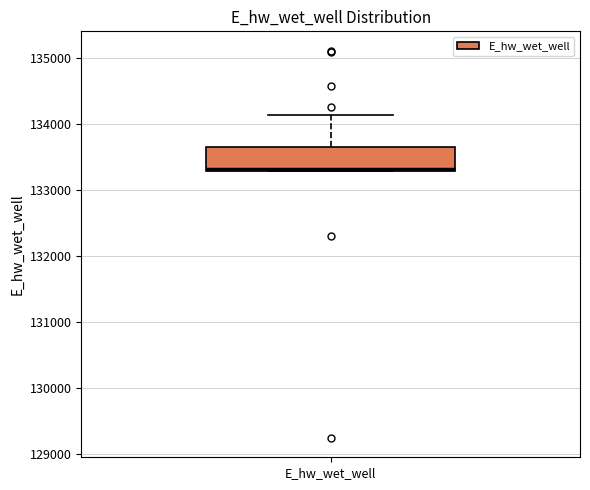

Transcribe this box plot: give where the median line is, the range the box spans, and where the two whiskers end, as read against the y-axis. The values are not printed on the chart, so give them approximately, as read against the axis.

median 133300, box 133300 to 133600, whiskers 133300 to 134100